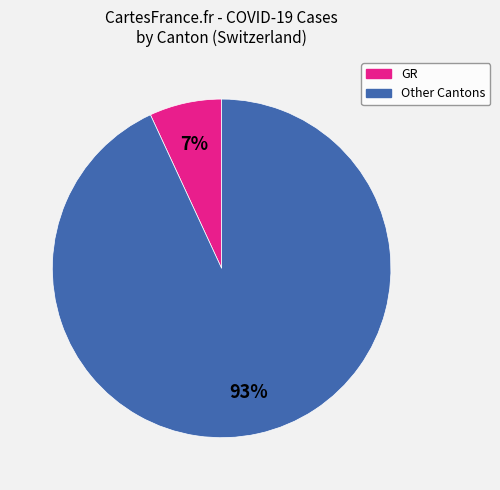

Is there a majority slice in this chart?

Yes